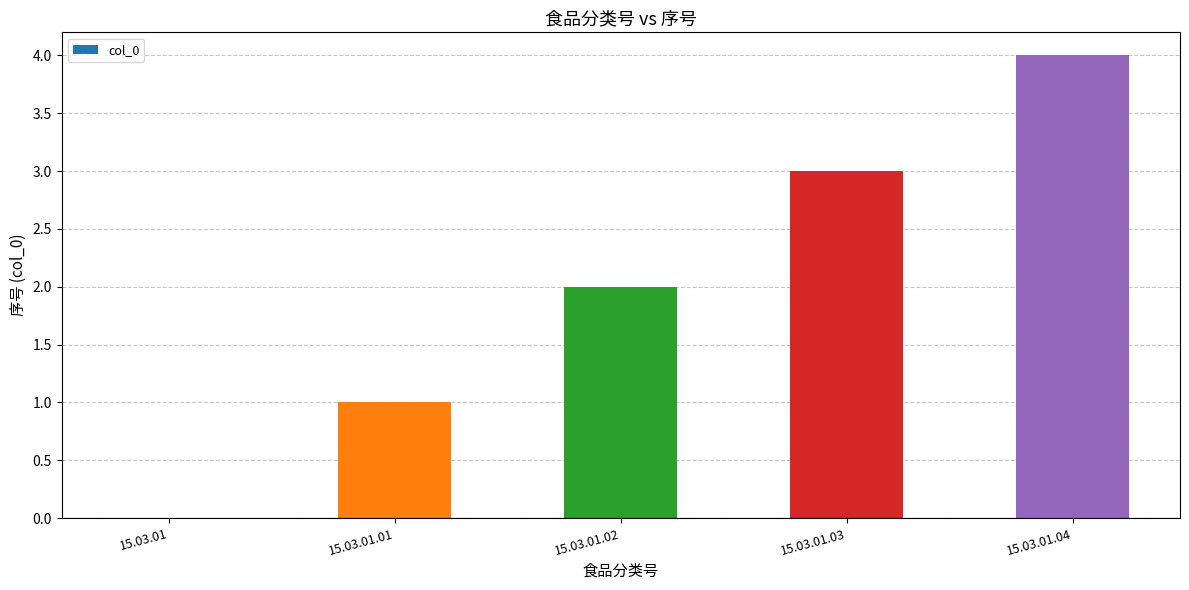

Is it true that the value at 15.03.01.04 is 4?

True